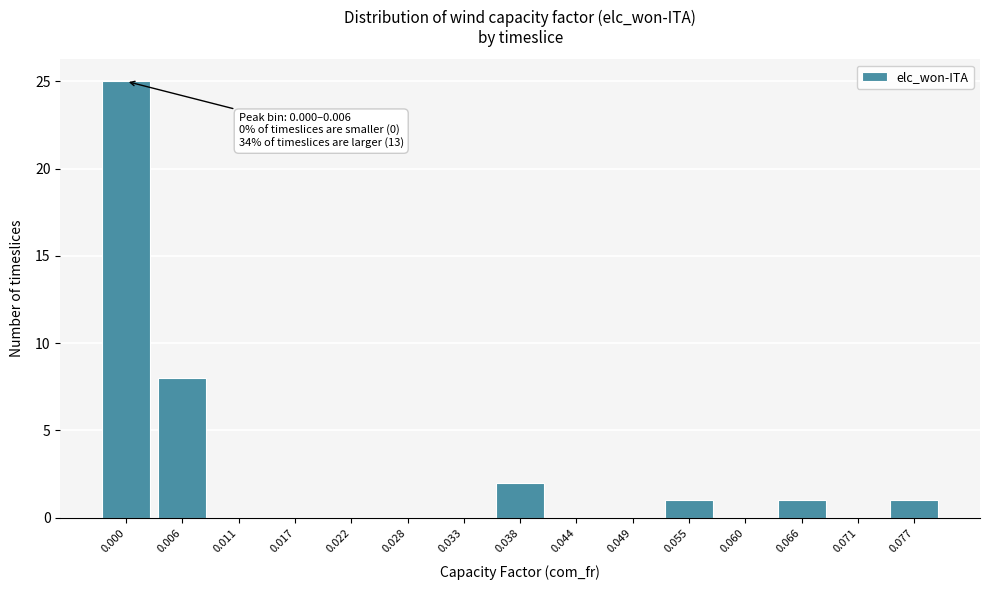

Reading left to right, transcribe all the data shown in this chart.

0.000=25	0.006=8	0.011=0	0.017=0	0.022=0	0.028=0	0.033=0	0.038=2	0.044=0	0.049=0	0.055=1	0.060=0	0.066=1	0.071=0	0.077=1